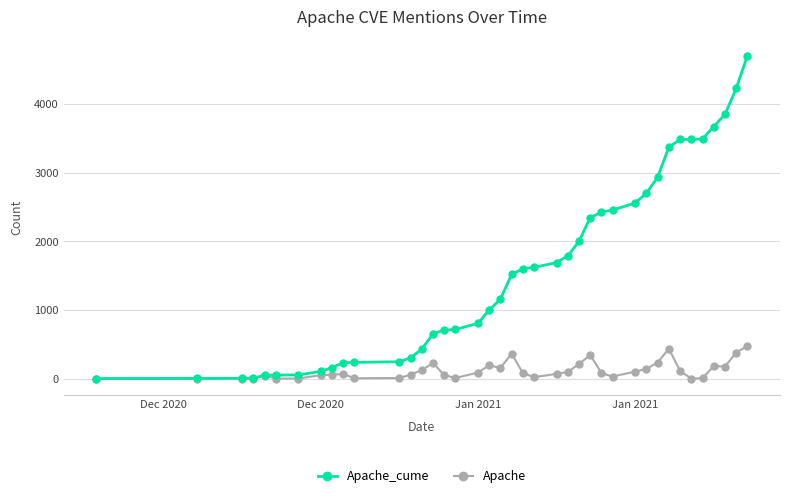

At how many categories does at least one series exceed 2254?

14